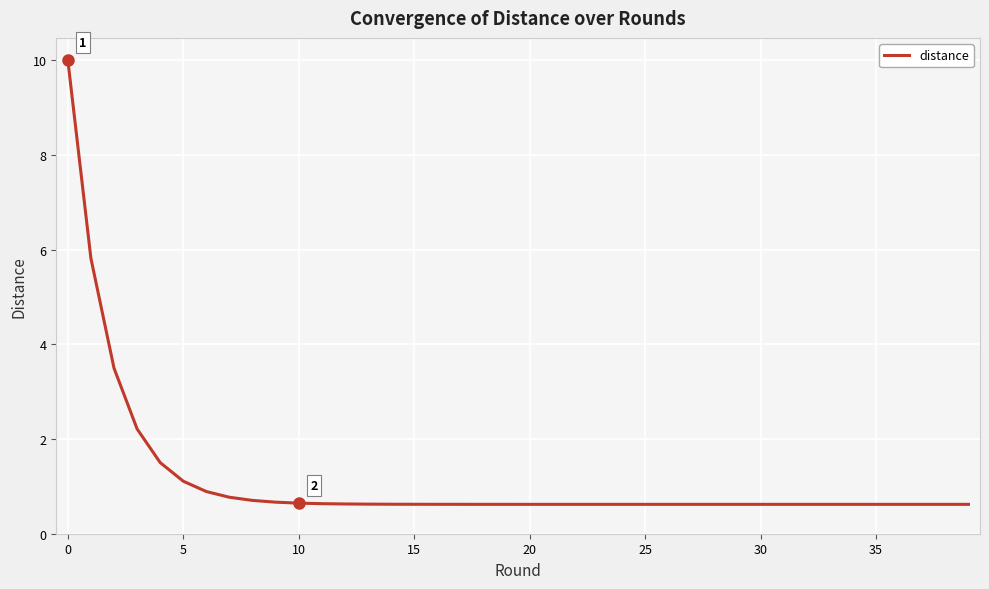

Does the chart display data point markers on the line(s)?

No